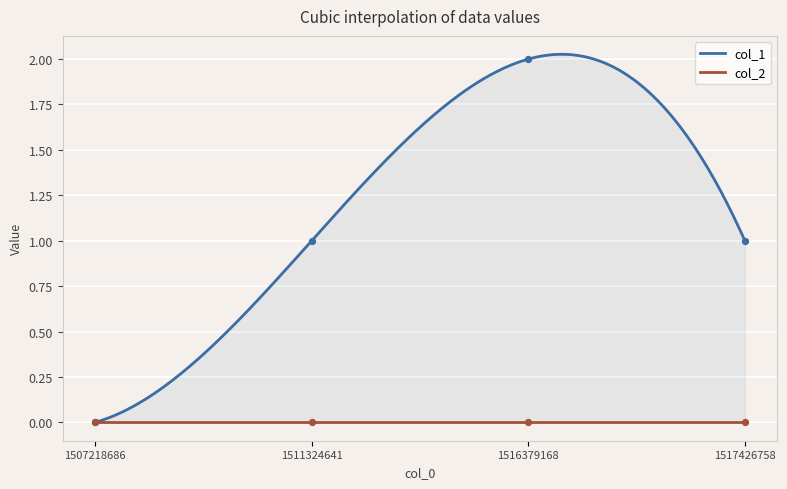

What is the ratio of the value at 1516379168 to the value at 1511324641?

2.0